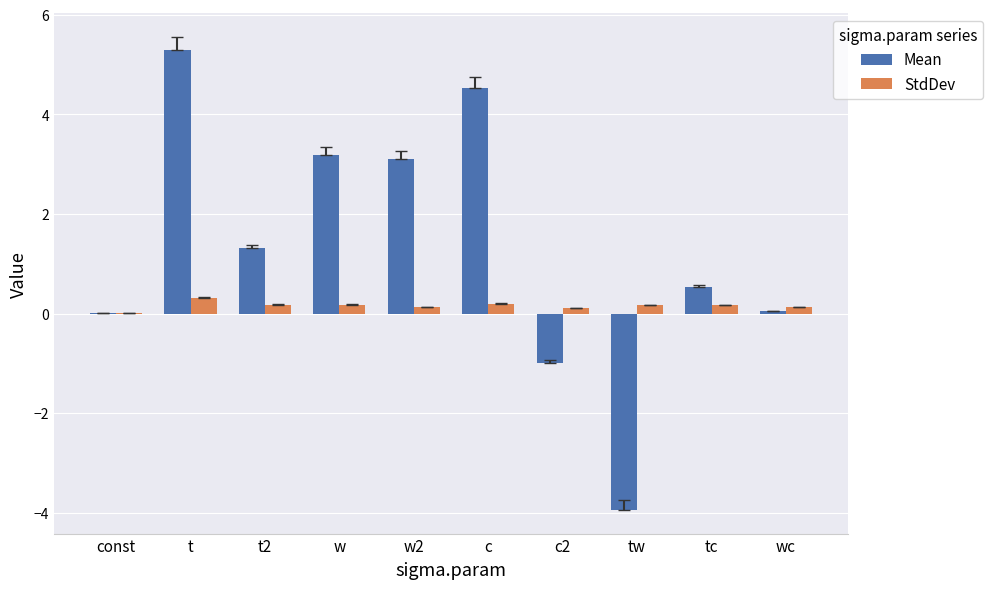

What is the sum of the StdDev values at const and w2?

0.1